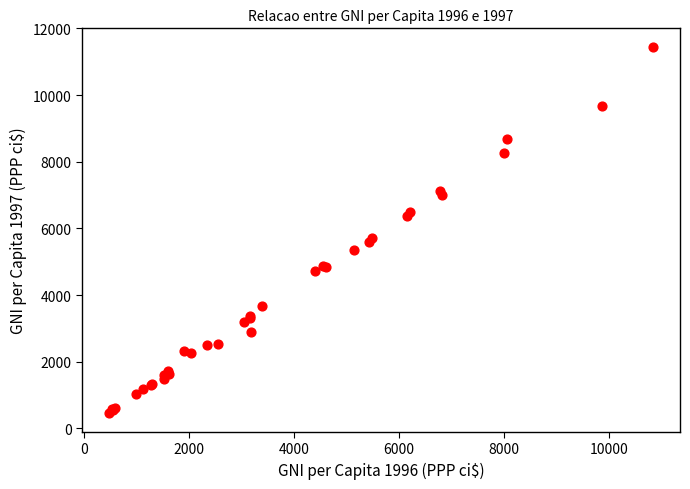

What Y value in the scatter plot is closest to 5950?

5720